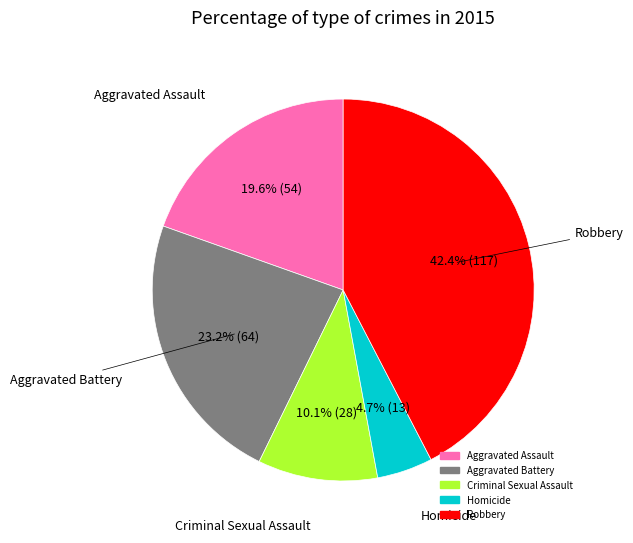

What is the ratio of the value at Homicide to the value at Criminal Sexual Assault?

0.5